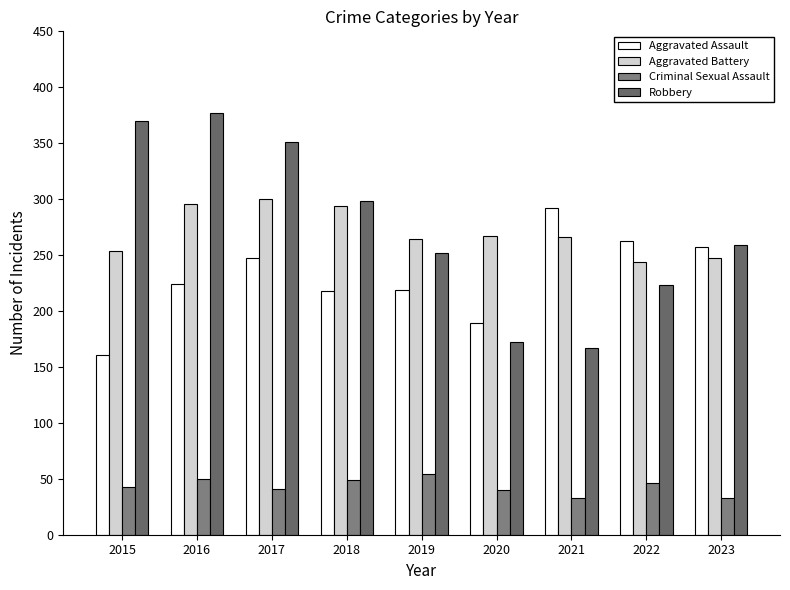

Which series has the largest range (max minus min)?

Robbery